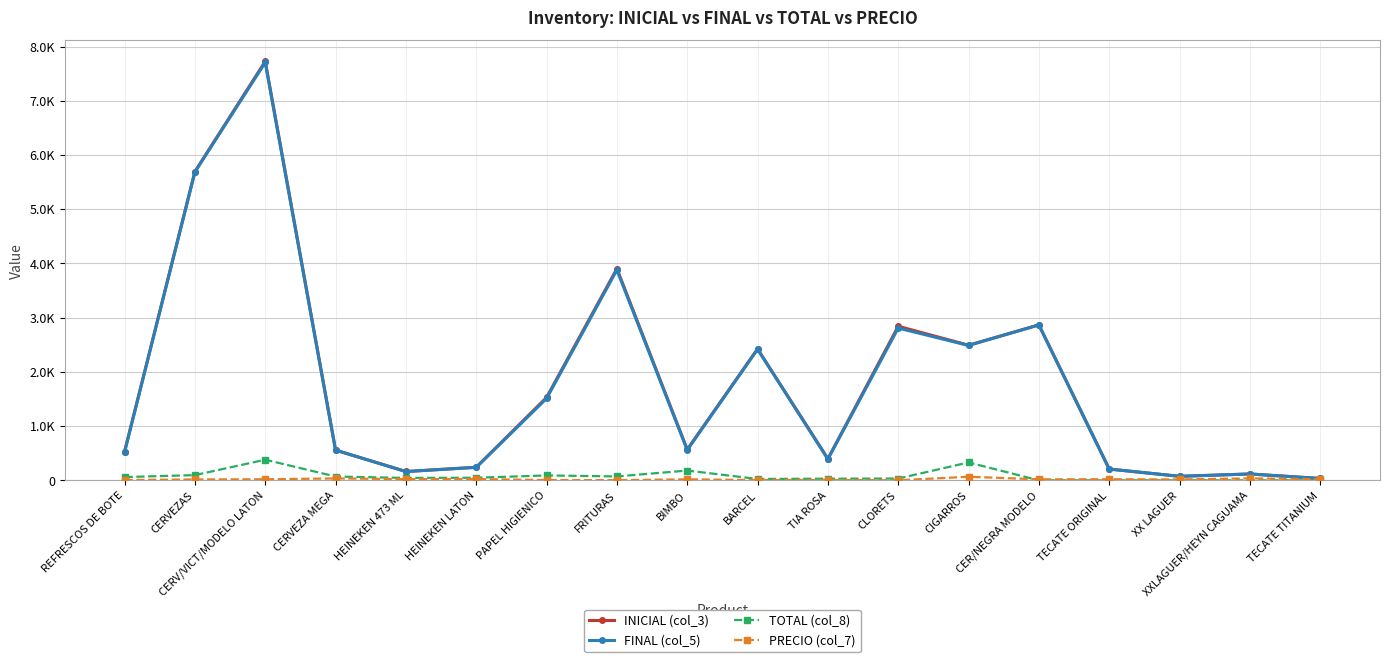

What is the difference between the highest and lowest values at CERVEZA MEGA?

523